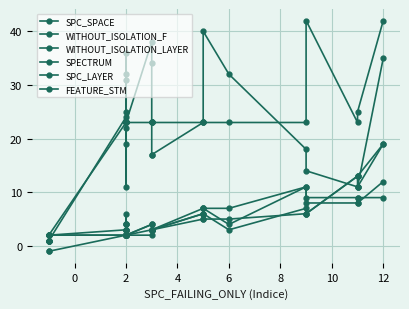

What is the lowest value of the FEATURE_STM series?

2